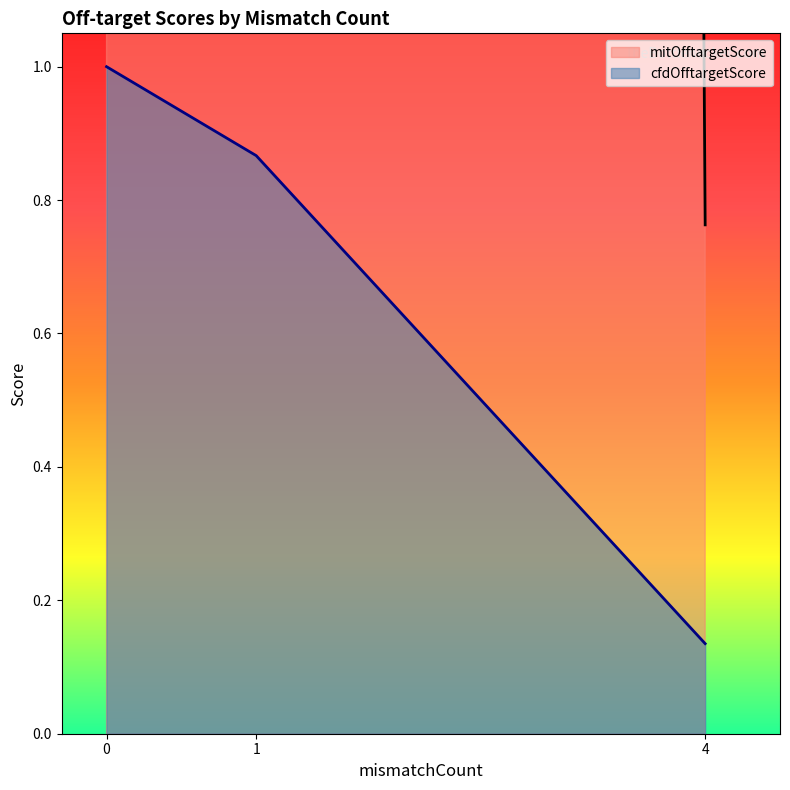

What is the total value across all series at 0?

101.0